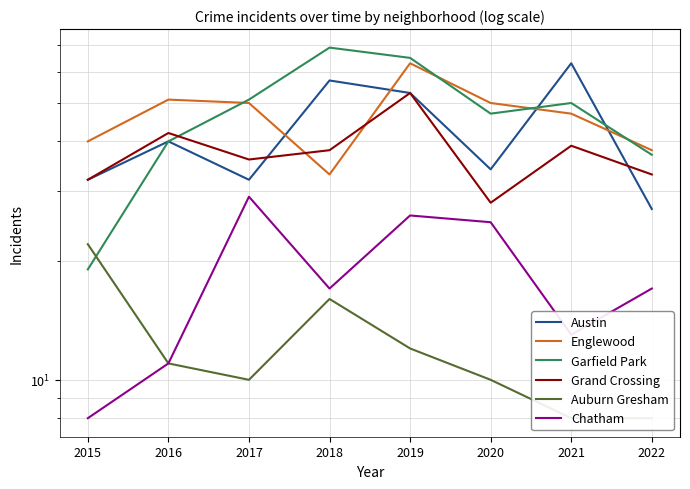

The value of Chatham at 2020 is 39. True or false?

False